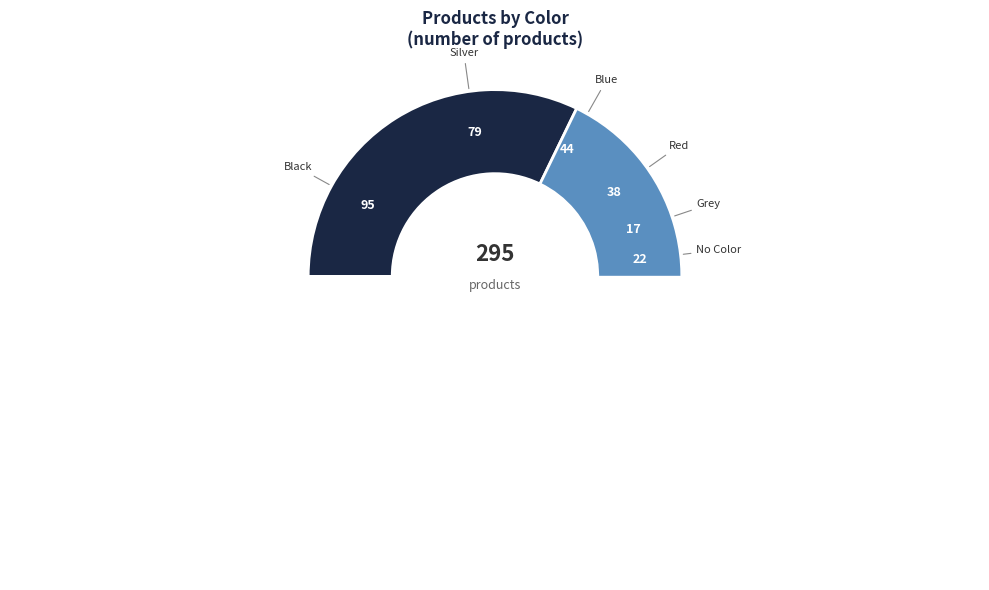

Approximately how many times larger is the value at Silver compared to Blue?

1.8